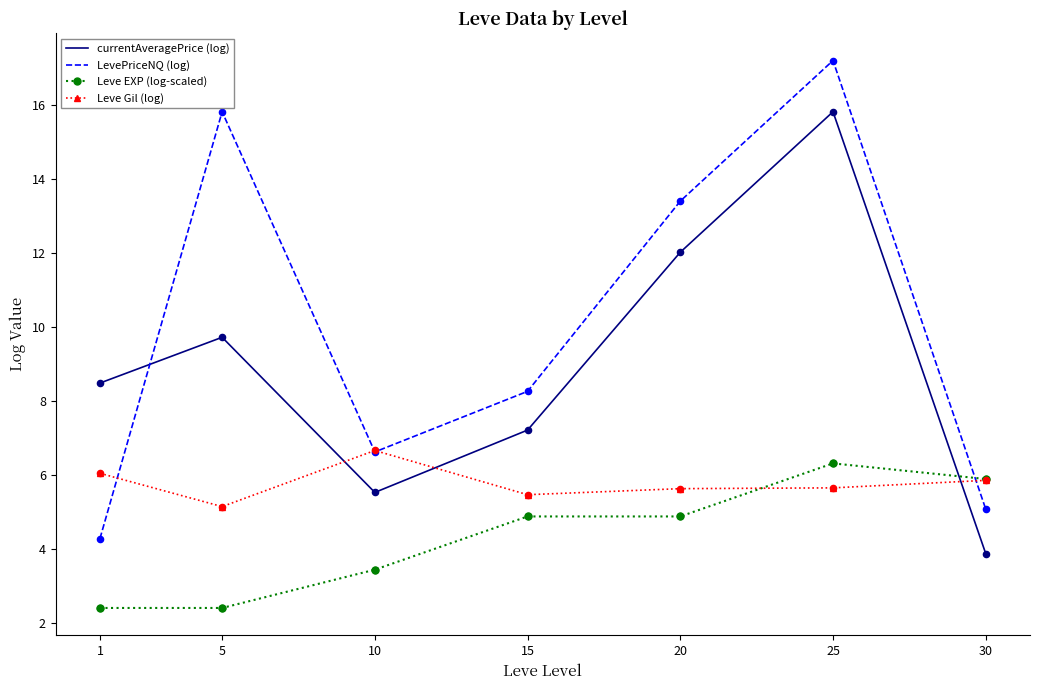

What are all the series names shown in the legend?

currentAveragePrice (log), LevePriceNQ (log), Leve EXP (log-scaled), Leve Gil (log)